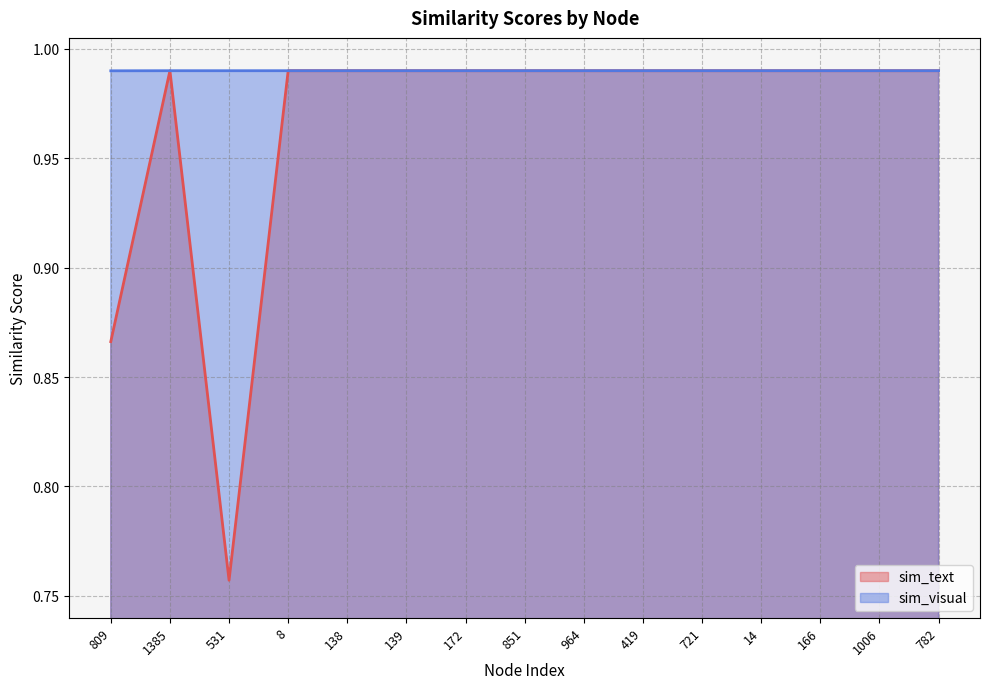

Reading left to right, list all the values displayed in this chart.

sim_text: 809=0.9	1385=1.0	531=0.8	8=1.0	138=1.0	139=1.0	172=1.0	851=1.0	964=1.0	419=1.0	721=1.0	14=1.0	166=1.0	1006=1.0	782=1.0
sim_visual: 809=1.0	1385=1.0	531=1.0	8=1.0	138=1.0	139=1.0	172=1.0	851=1.0	964=1.0	419=1.0	721=1.0	14=1.0	166=1.0	1006=1.0	782=1.0